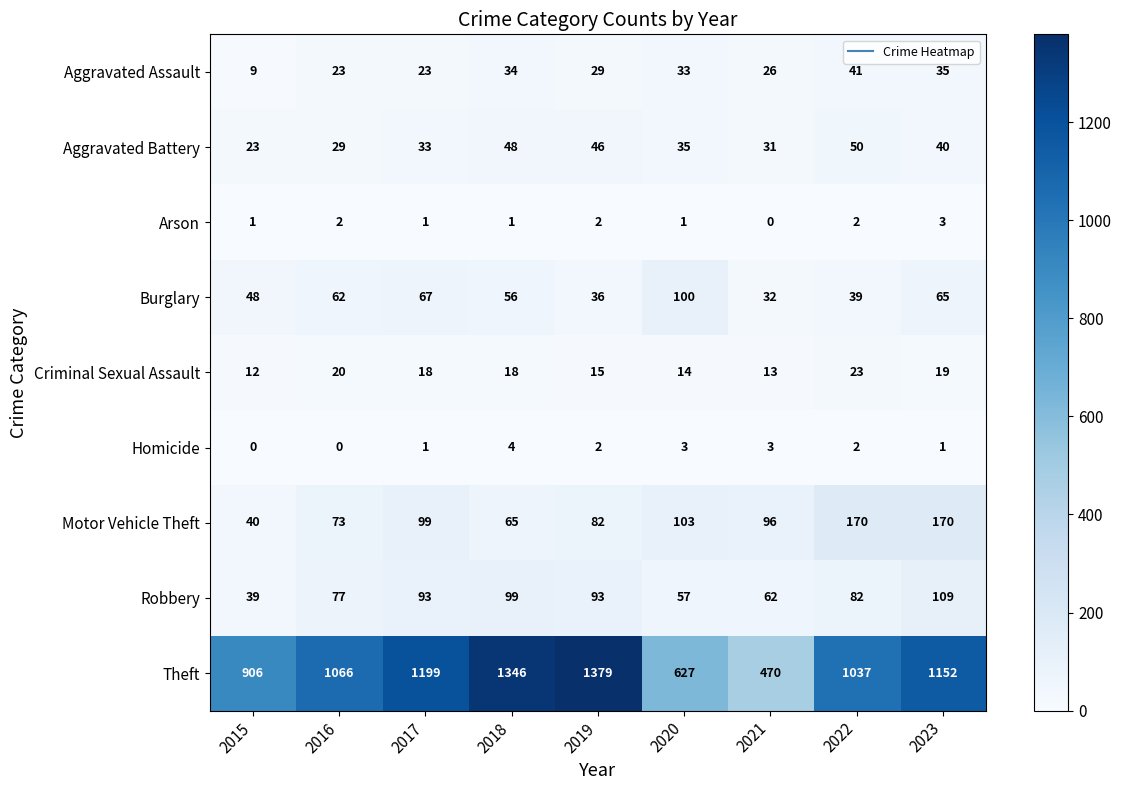

At how many categories does at least one series exceed 742?

7